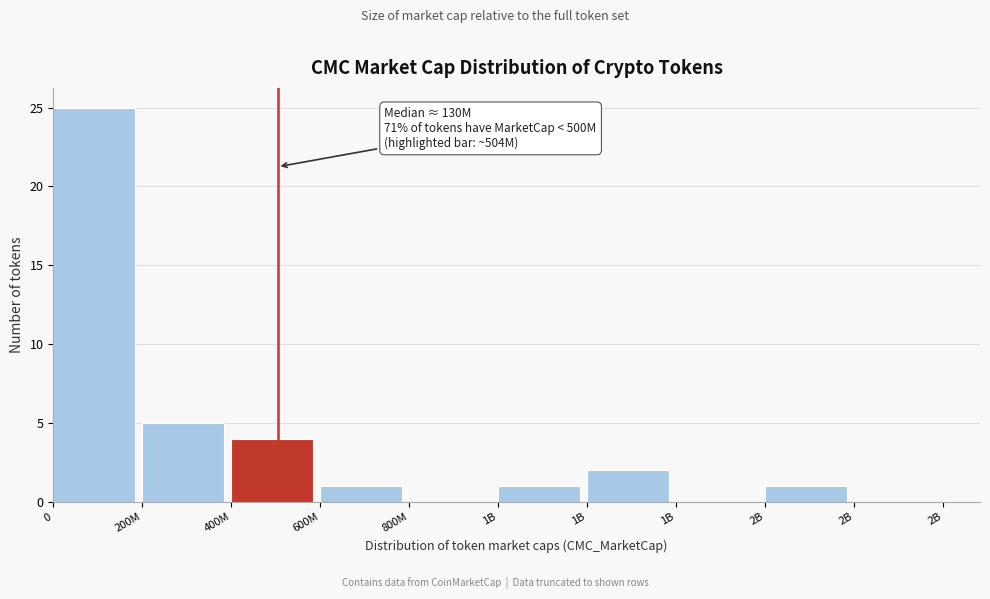

How many categories are shown in the chart?

10